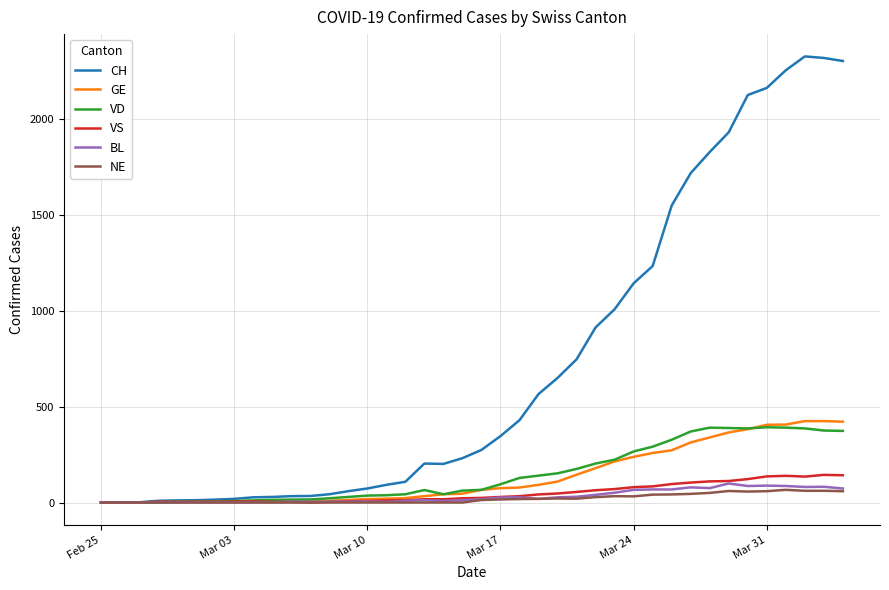

At how many categories does at least one series exceed 1975?

6